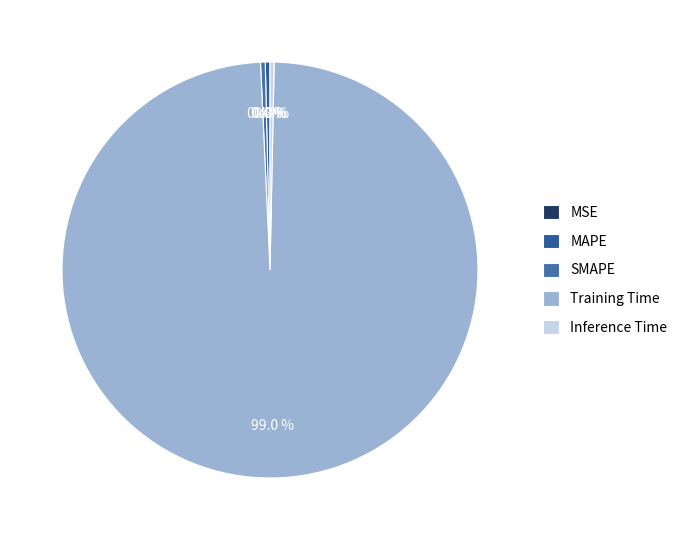

Does any single category account for the majority?

Yes